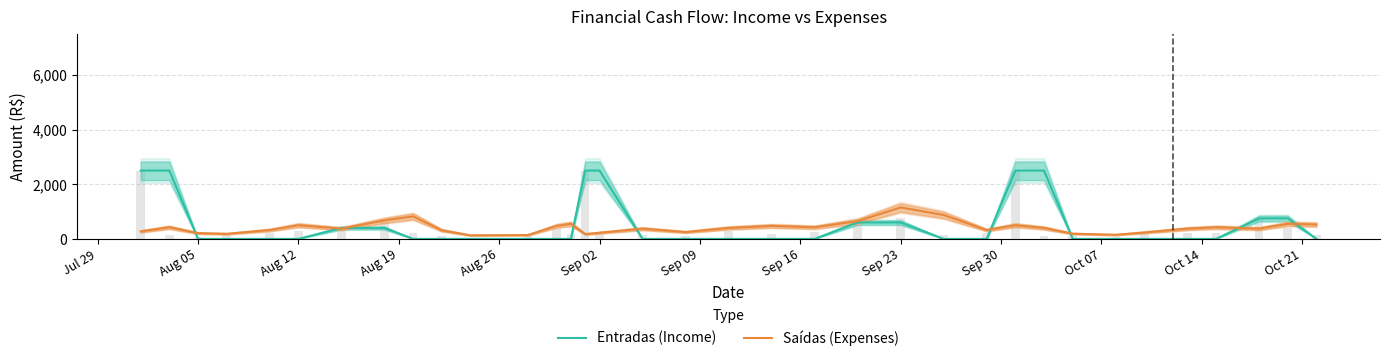

At which label does Saídas (Expenses) reach its peak?

Sep 23